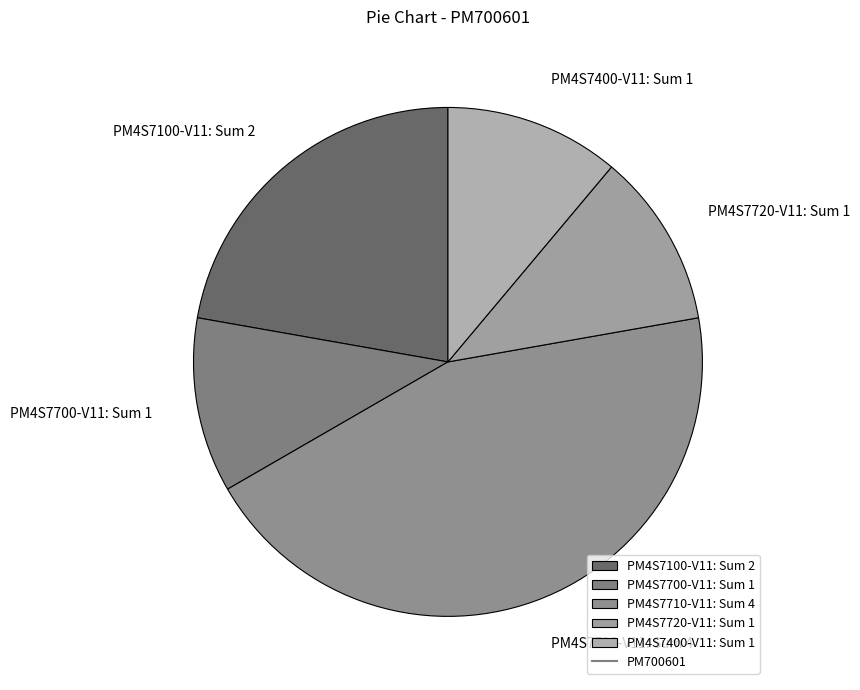

Does PM4S7400-V11 represent more than half of the total?

No